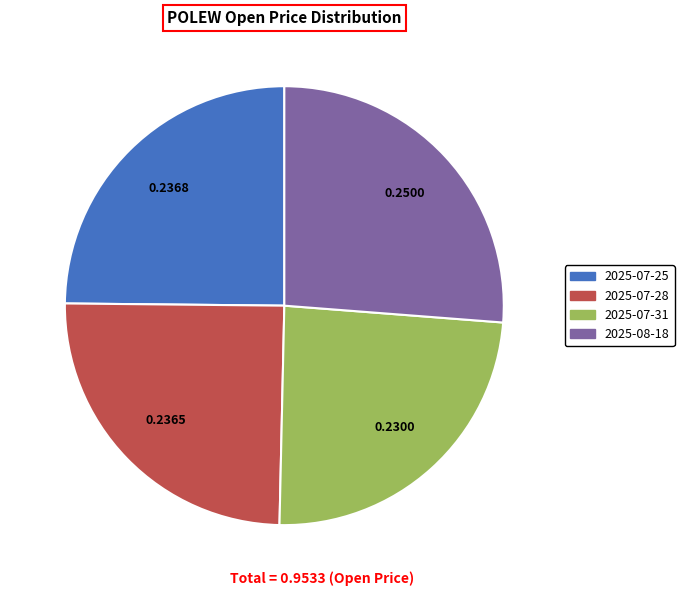

Does 2025-08-18 represent more than half of the total?

No